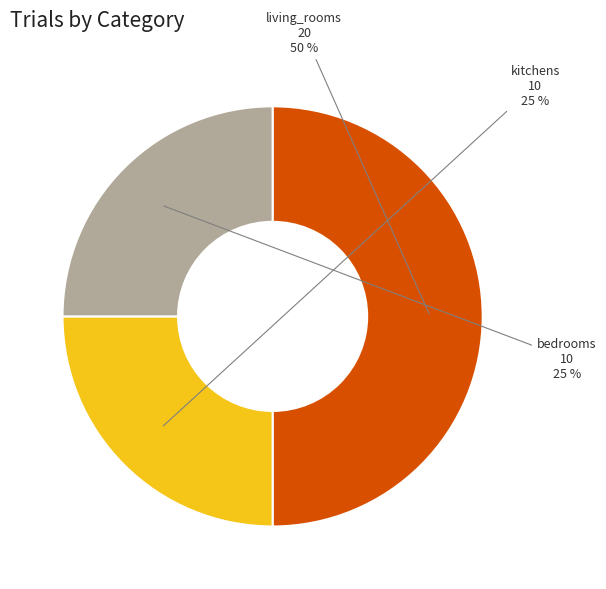

Does bedrooms represent more than half of the total?

No